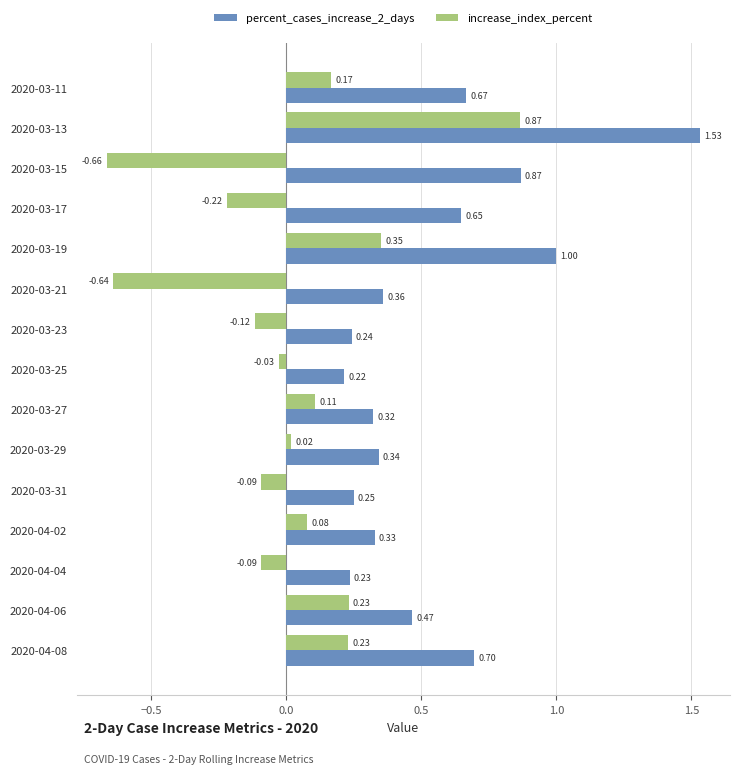

At 2020-04-08, list the series in order from smallest to largest.

increase_index_percent, percent_cases_increase_2_days